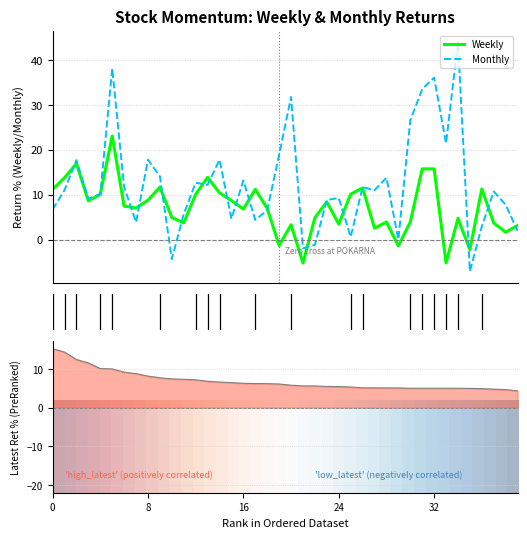

What is the highest value of the Weekly series?

23.1